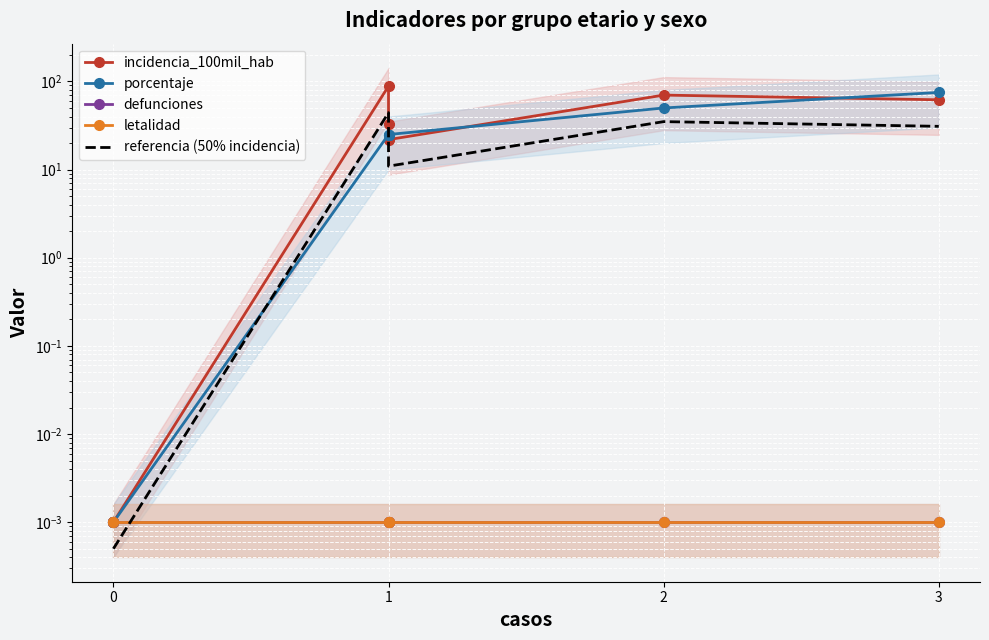

Which series has the largest total across all categories?

incidencia_100mil_hab